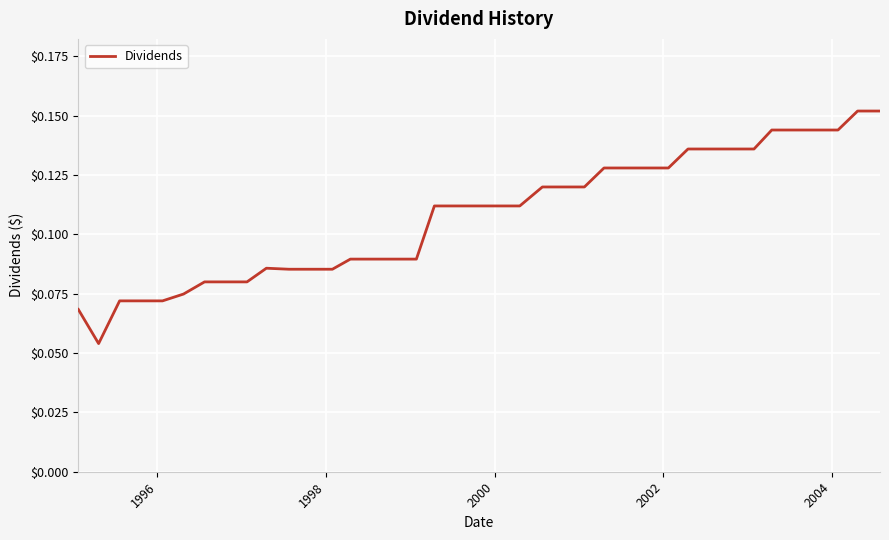

Is this an area chart (filled region under the line)?

No